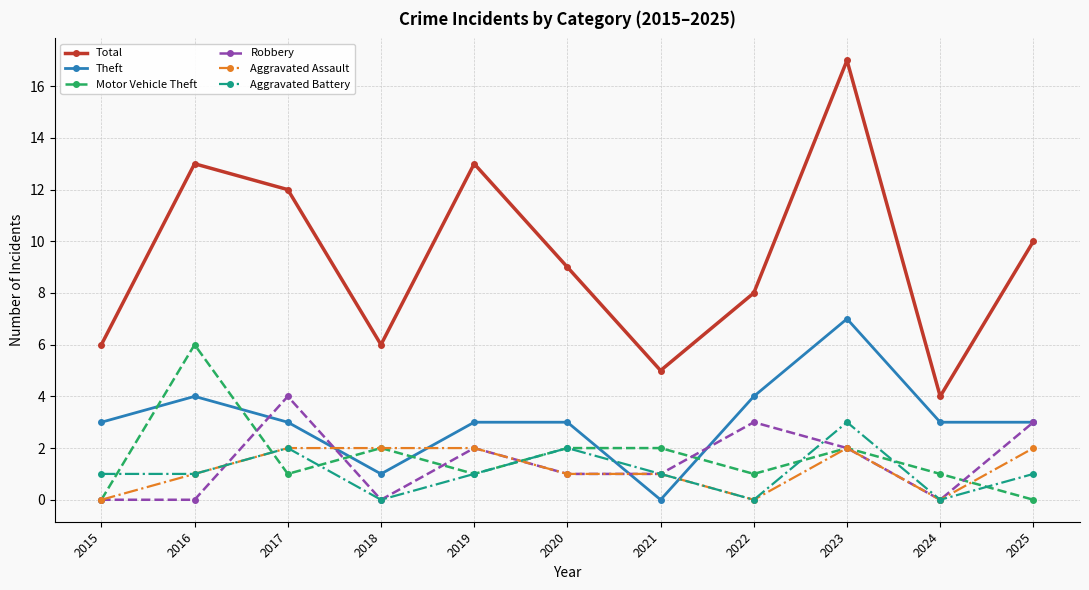

In Robbery, how many points are higher than both neighbors (excluding endpoints)?

3